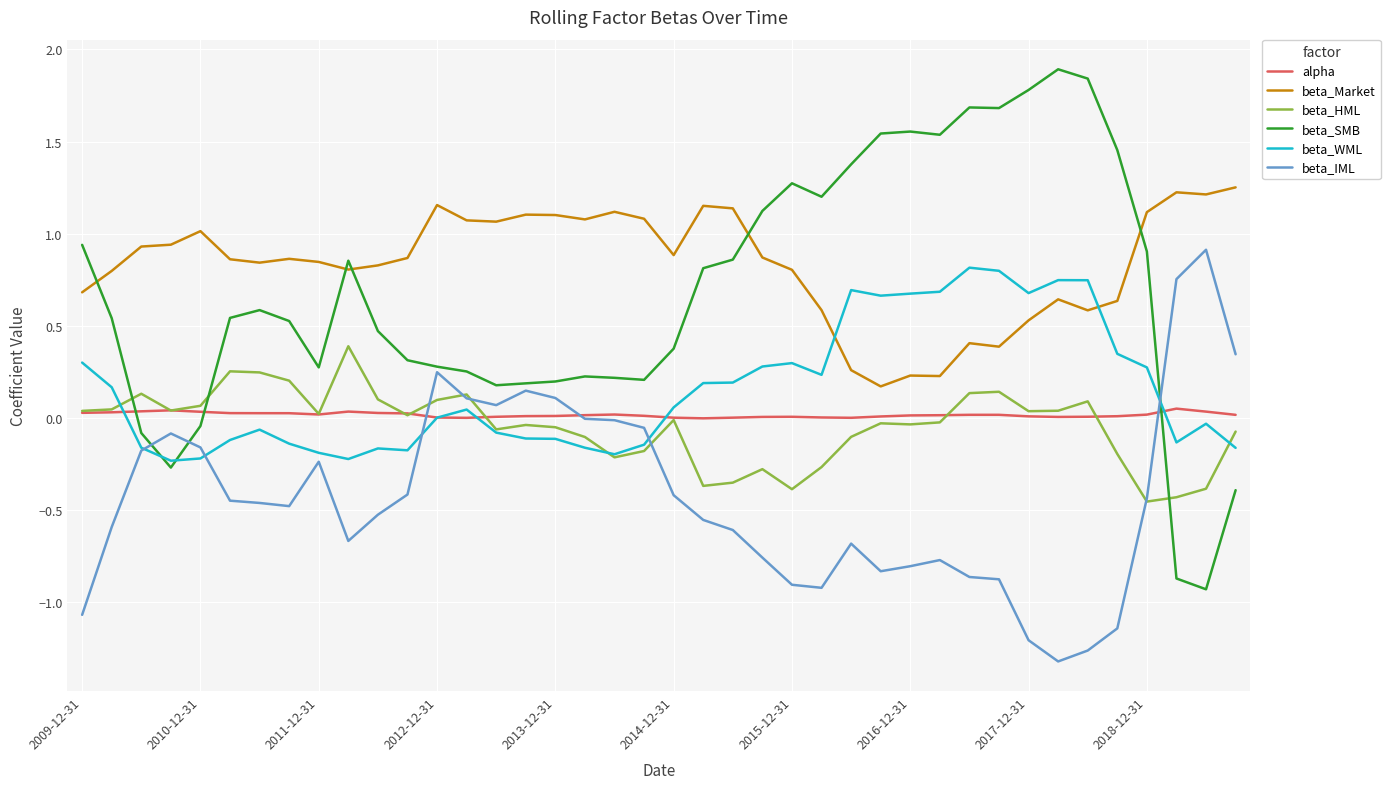

Which series has the largest total across all categories?

beta_Market